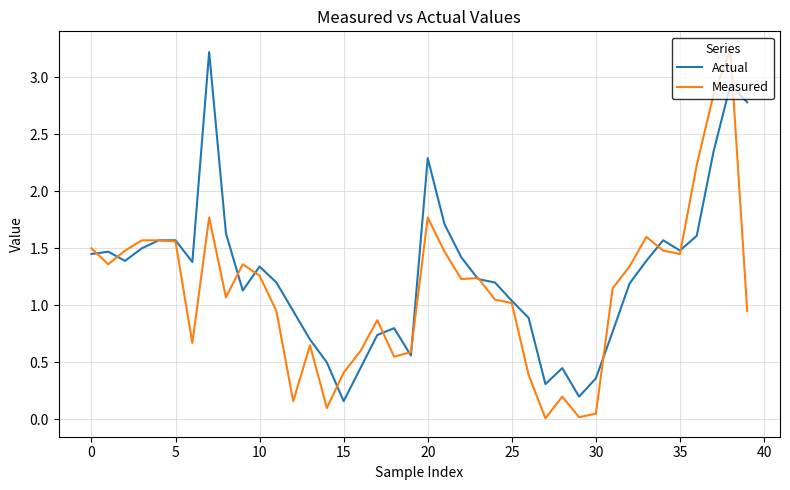

Which series has the largest total across all categories?

Actual